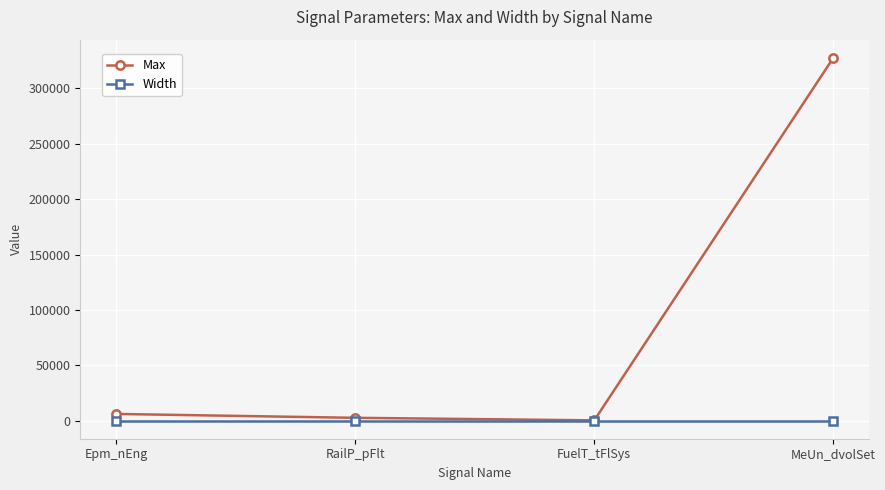

Which series has the largest total across all categories?

Max